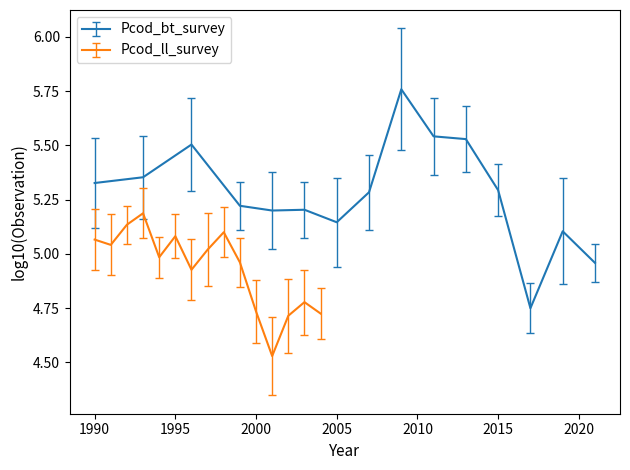

What is the minimum value shown in the chart?

4.5